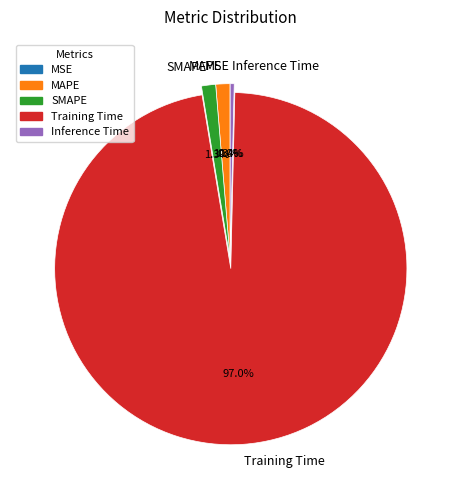

Which category has the biggest portion of the pie?

Training Time